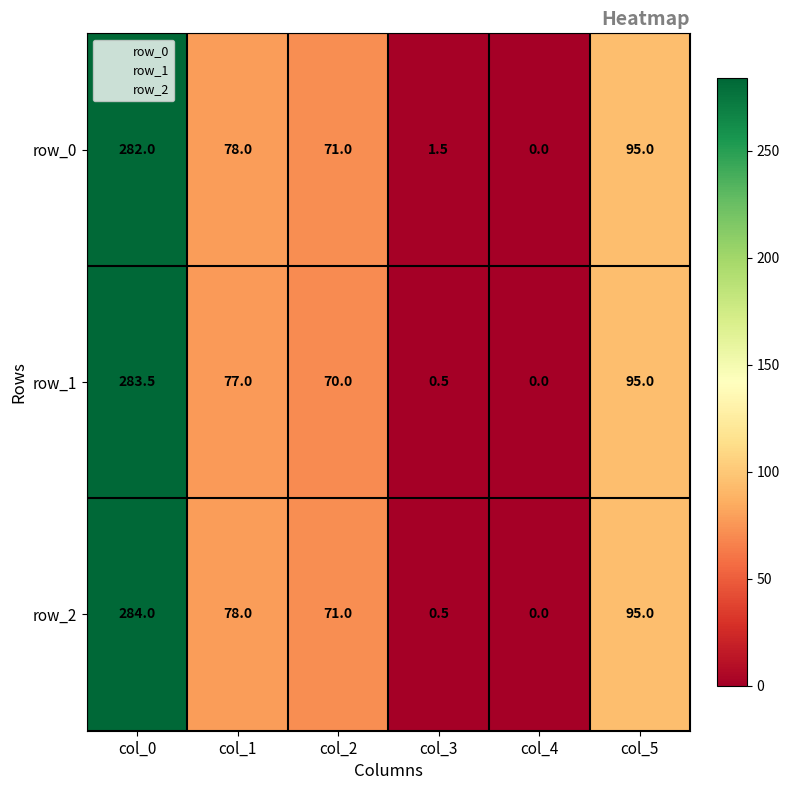

At which category does the chart reach its minimum across all series?

col_4